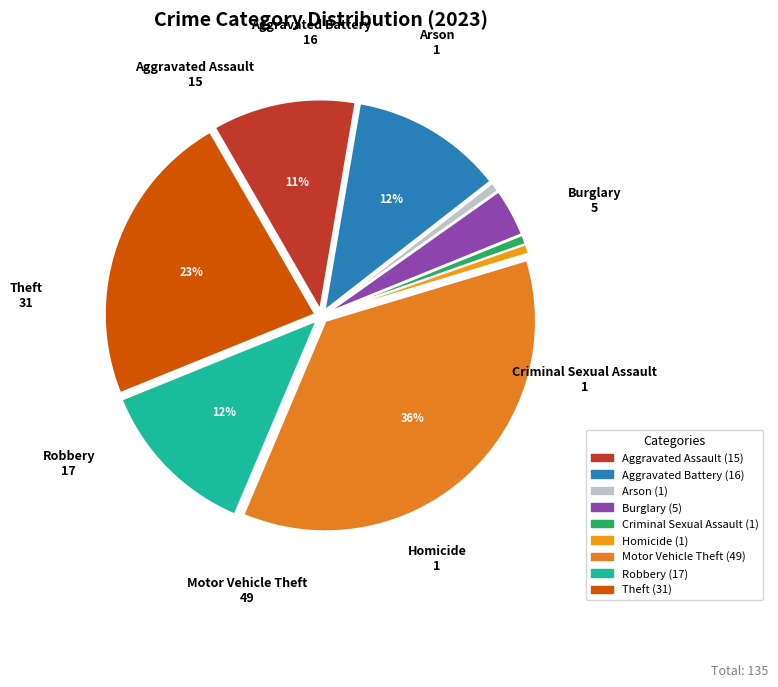

How many segments does this pie chart have?

9